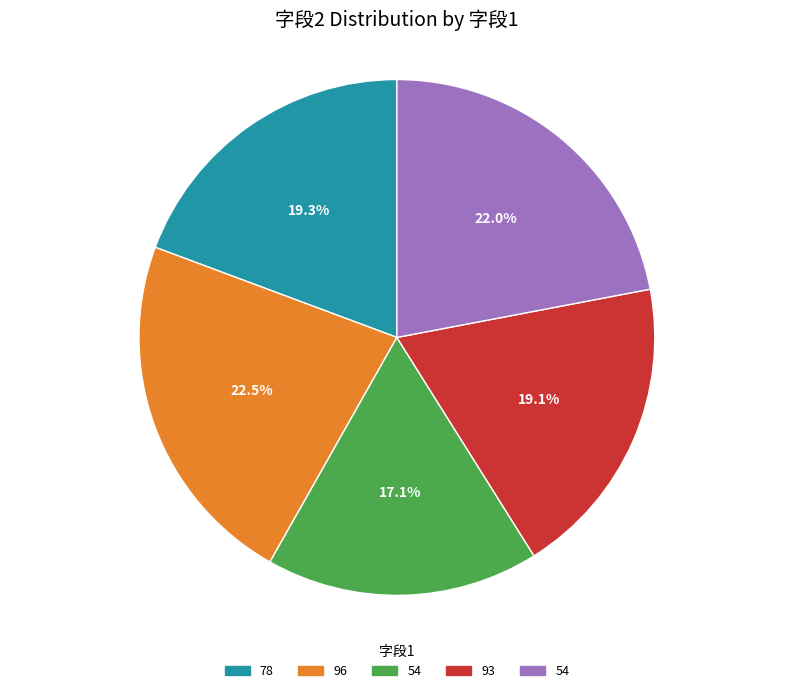

Does any single category account for the majority?

No